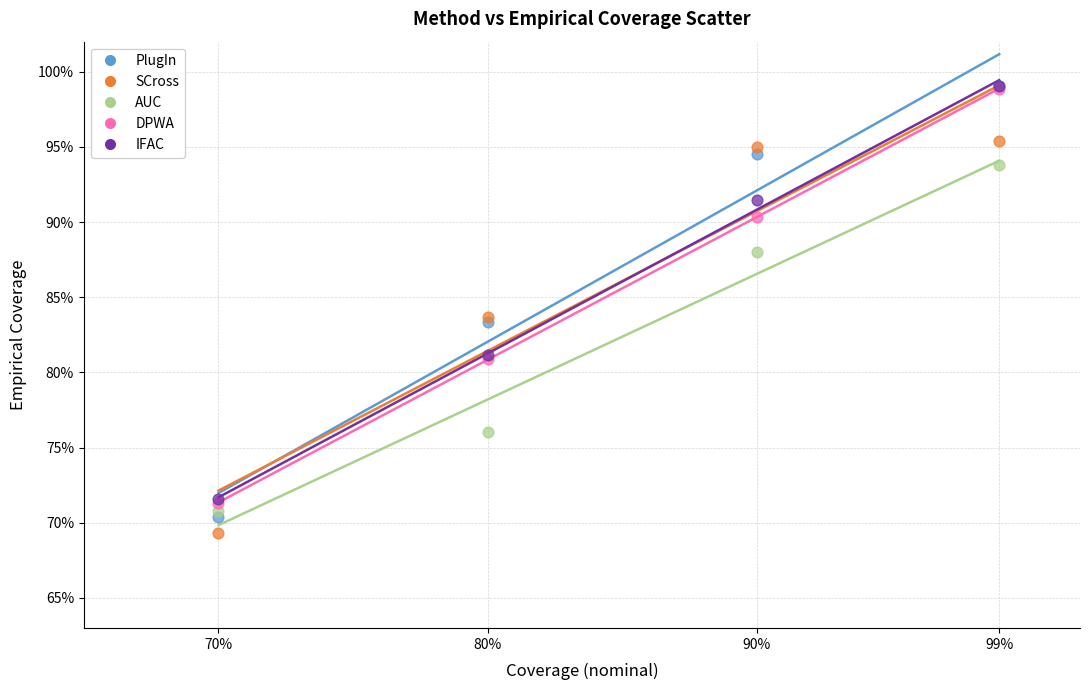

Which series has the largest Y range (max minus min)?

PlugIn